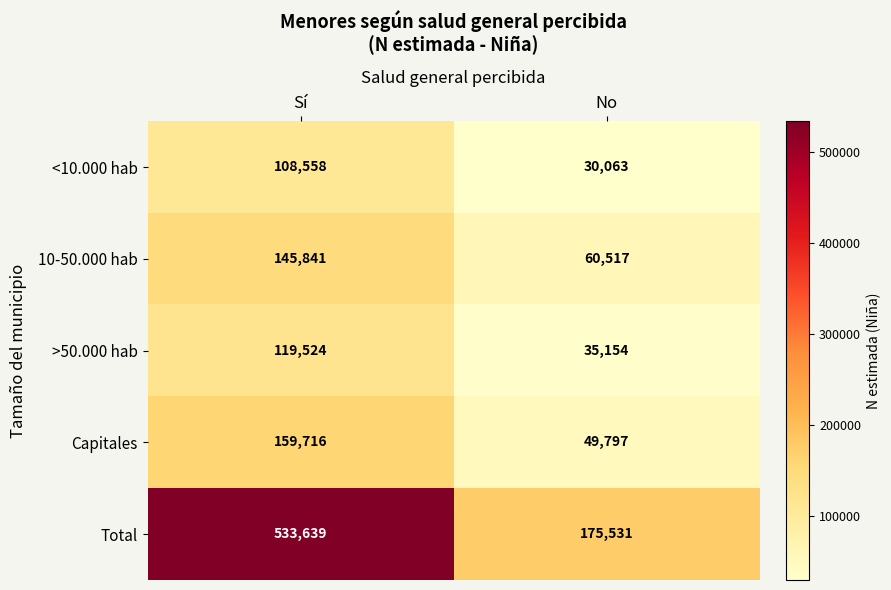

Which label corresponds to the smallest value in the chart?

No